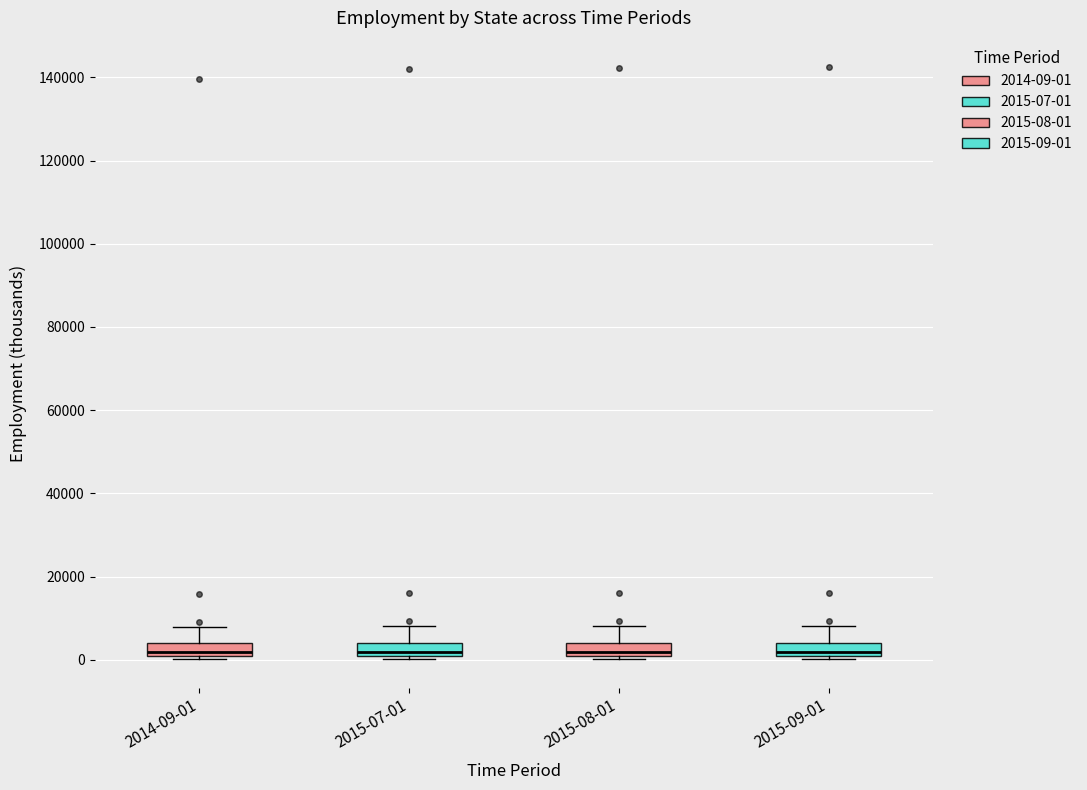

Reading left to right, transcribe this box plot: for each box, give where its median line is, the range the box spans, and where its two whiskers end, as read against the y-axis. The values are not printed on the chart, so give them approximately, as read against the axis.

2014-09-01: median 2000, box 0 to 4000, whiskers 0 (just below the box's lower edge) to 8000
2015-07-01: median 2000, box 0 to 4000, whiskers 0 (just below the box's lower edge) to 8000
2015-08-01: median 2000, box 0 to 4000, whiskers 0 (just below the box's lower edge) to 8000
2015-09-01: median 2000, box 0 to 4000, whiskers 0 (just below the box's lower edge) to 8000